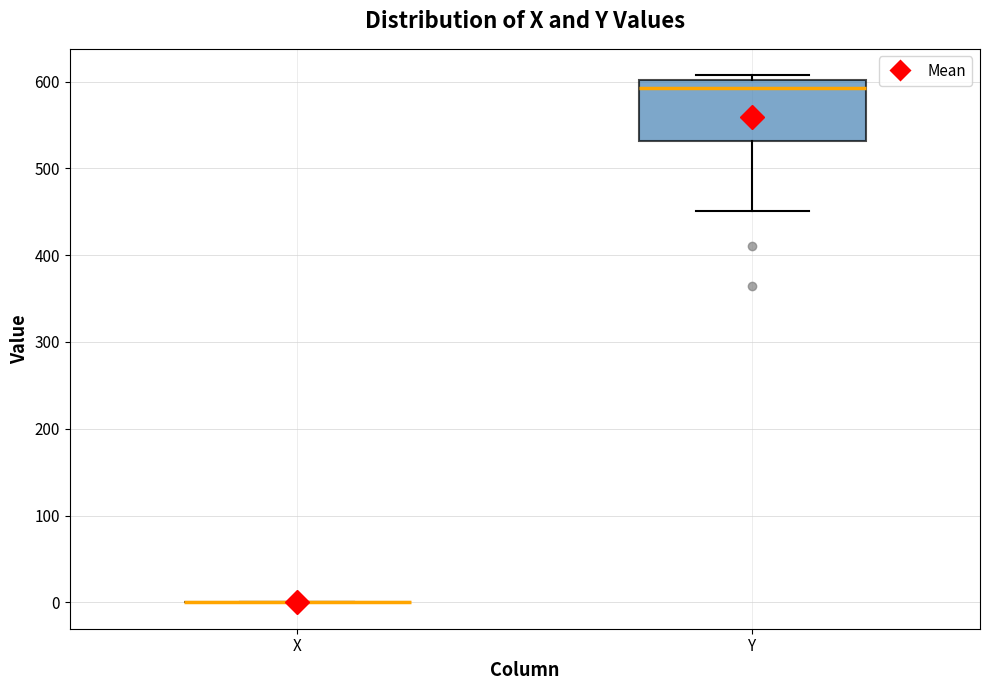

Where is the upper edge of the box for Y on the y-axis? The values are not printed on the chart, so give them approximately, as read against the axis.

600